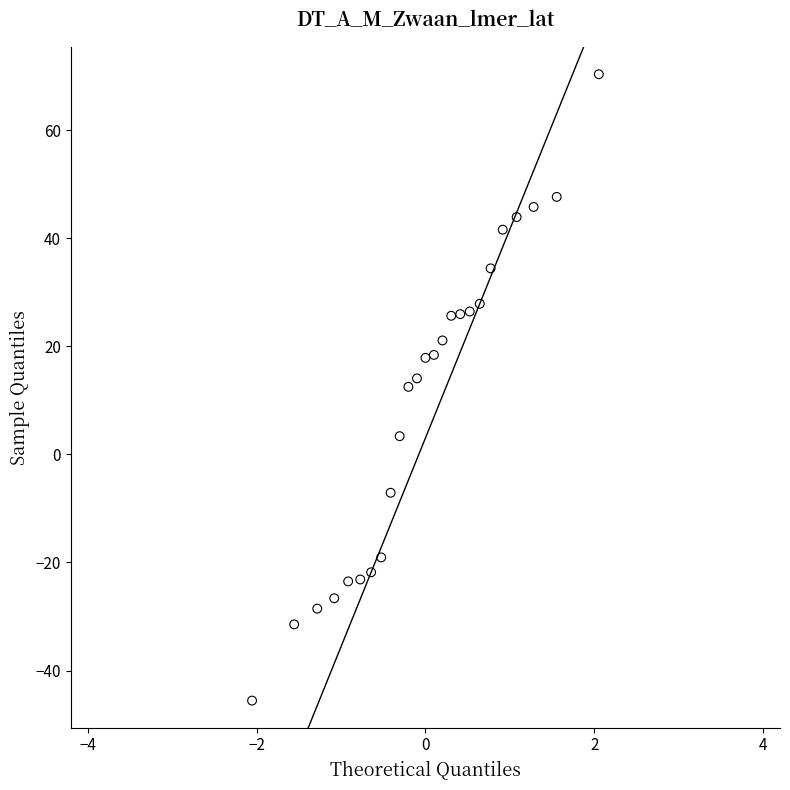

What is the range of X values (max minus min)?

4.1